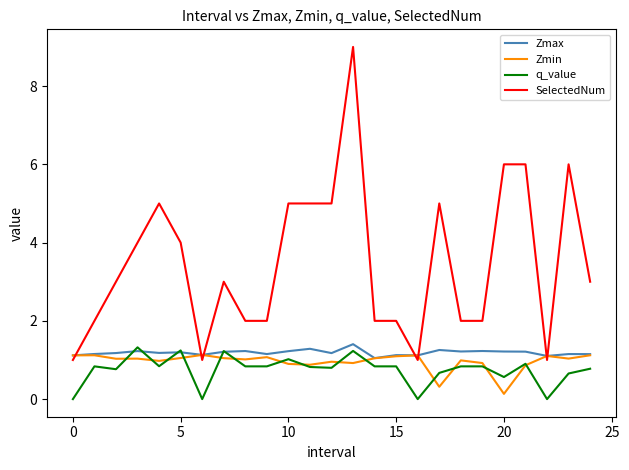

Which series has the largest total across all categories?

SelectedNum